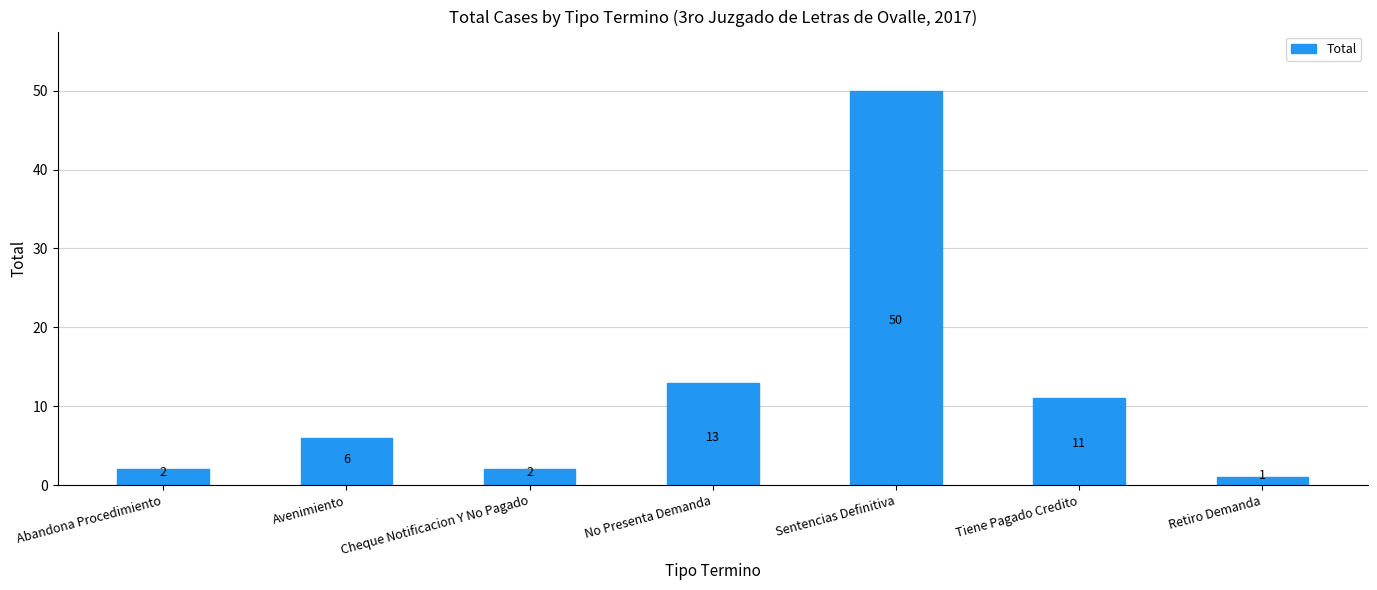

Reading right to left, list all the values displayed in this chart.

1	11	50	13	2	6	2